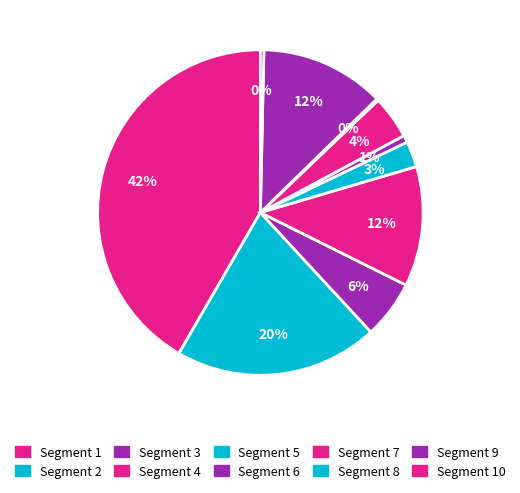

Is there any slice that represents more than half of the pie?

No